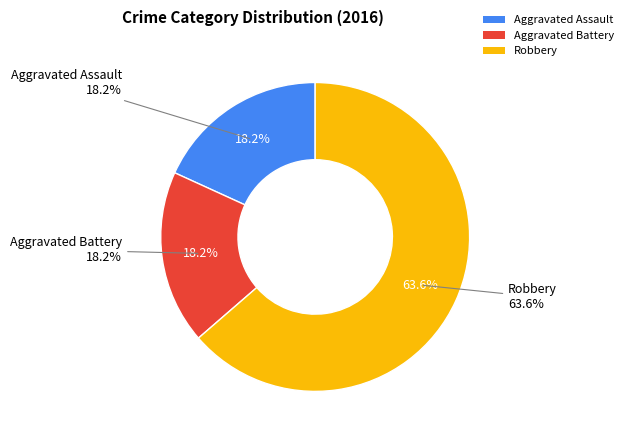

What portion of the pie excludes Aggravated Assault?

81.8%